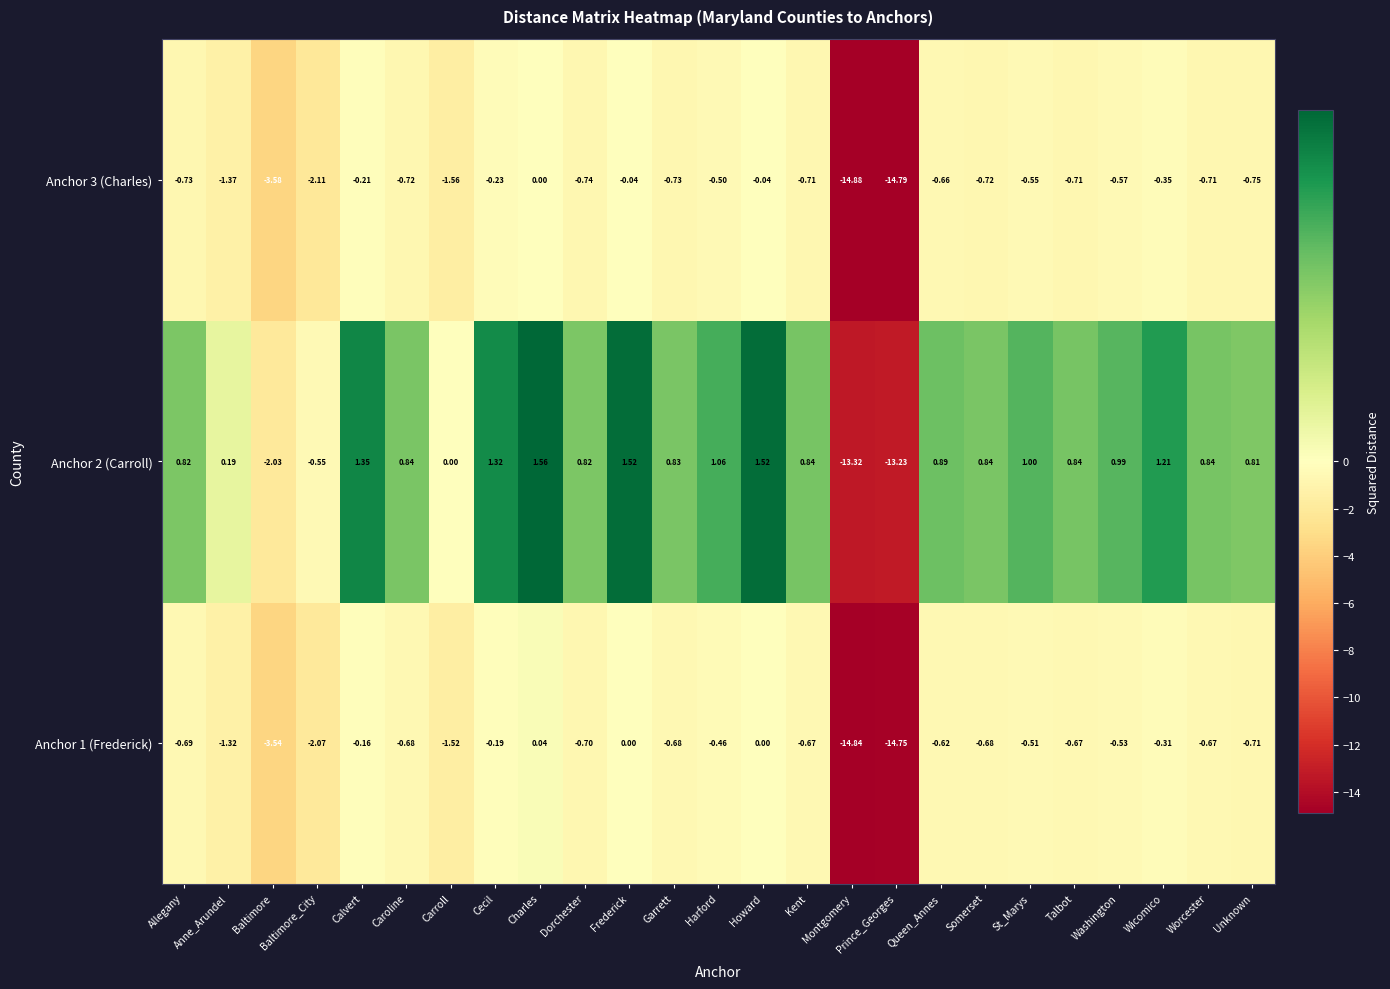

How many data points in Anchor 2 (Carroll) are less than 0?

4